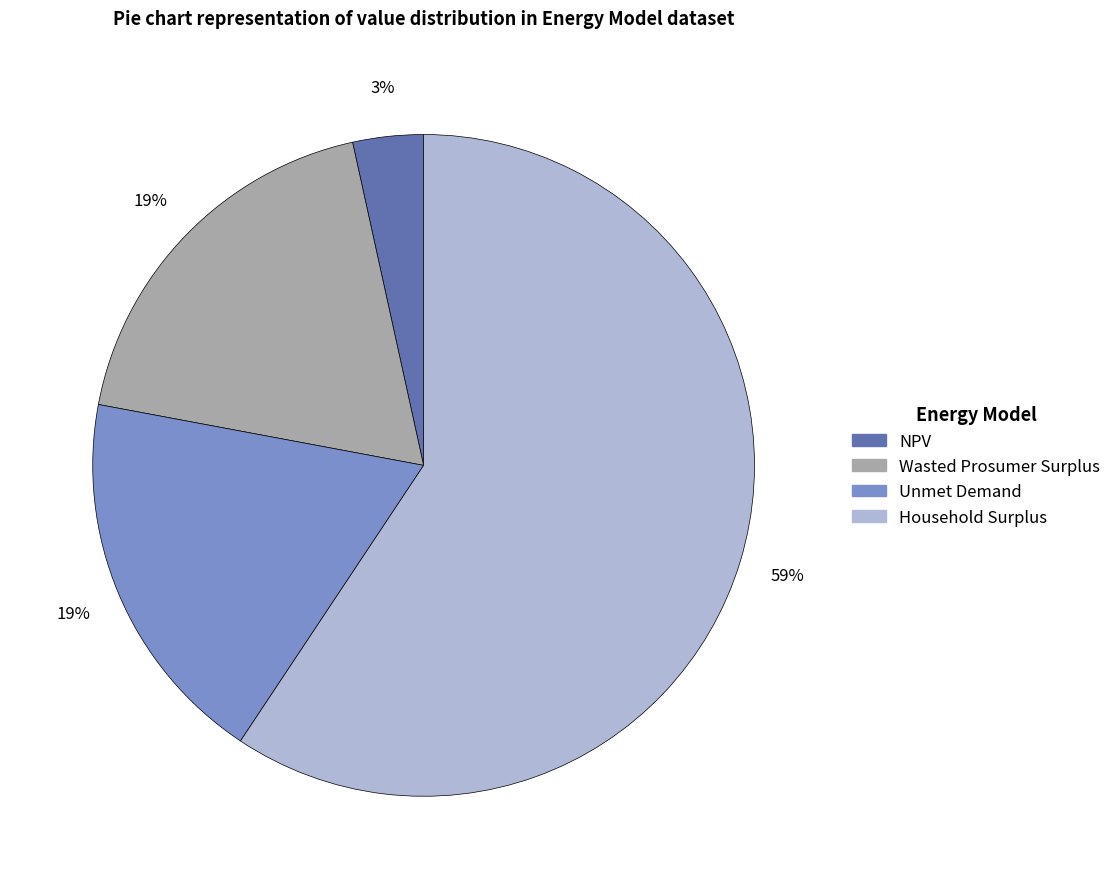

The Household Surplus slice represents 70% of the pie. True or false?

False